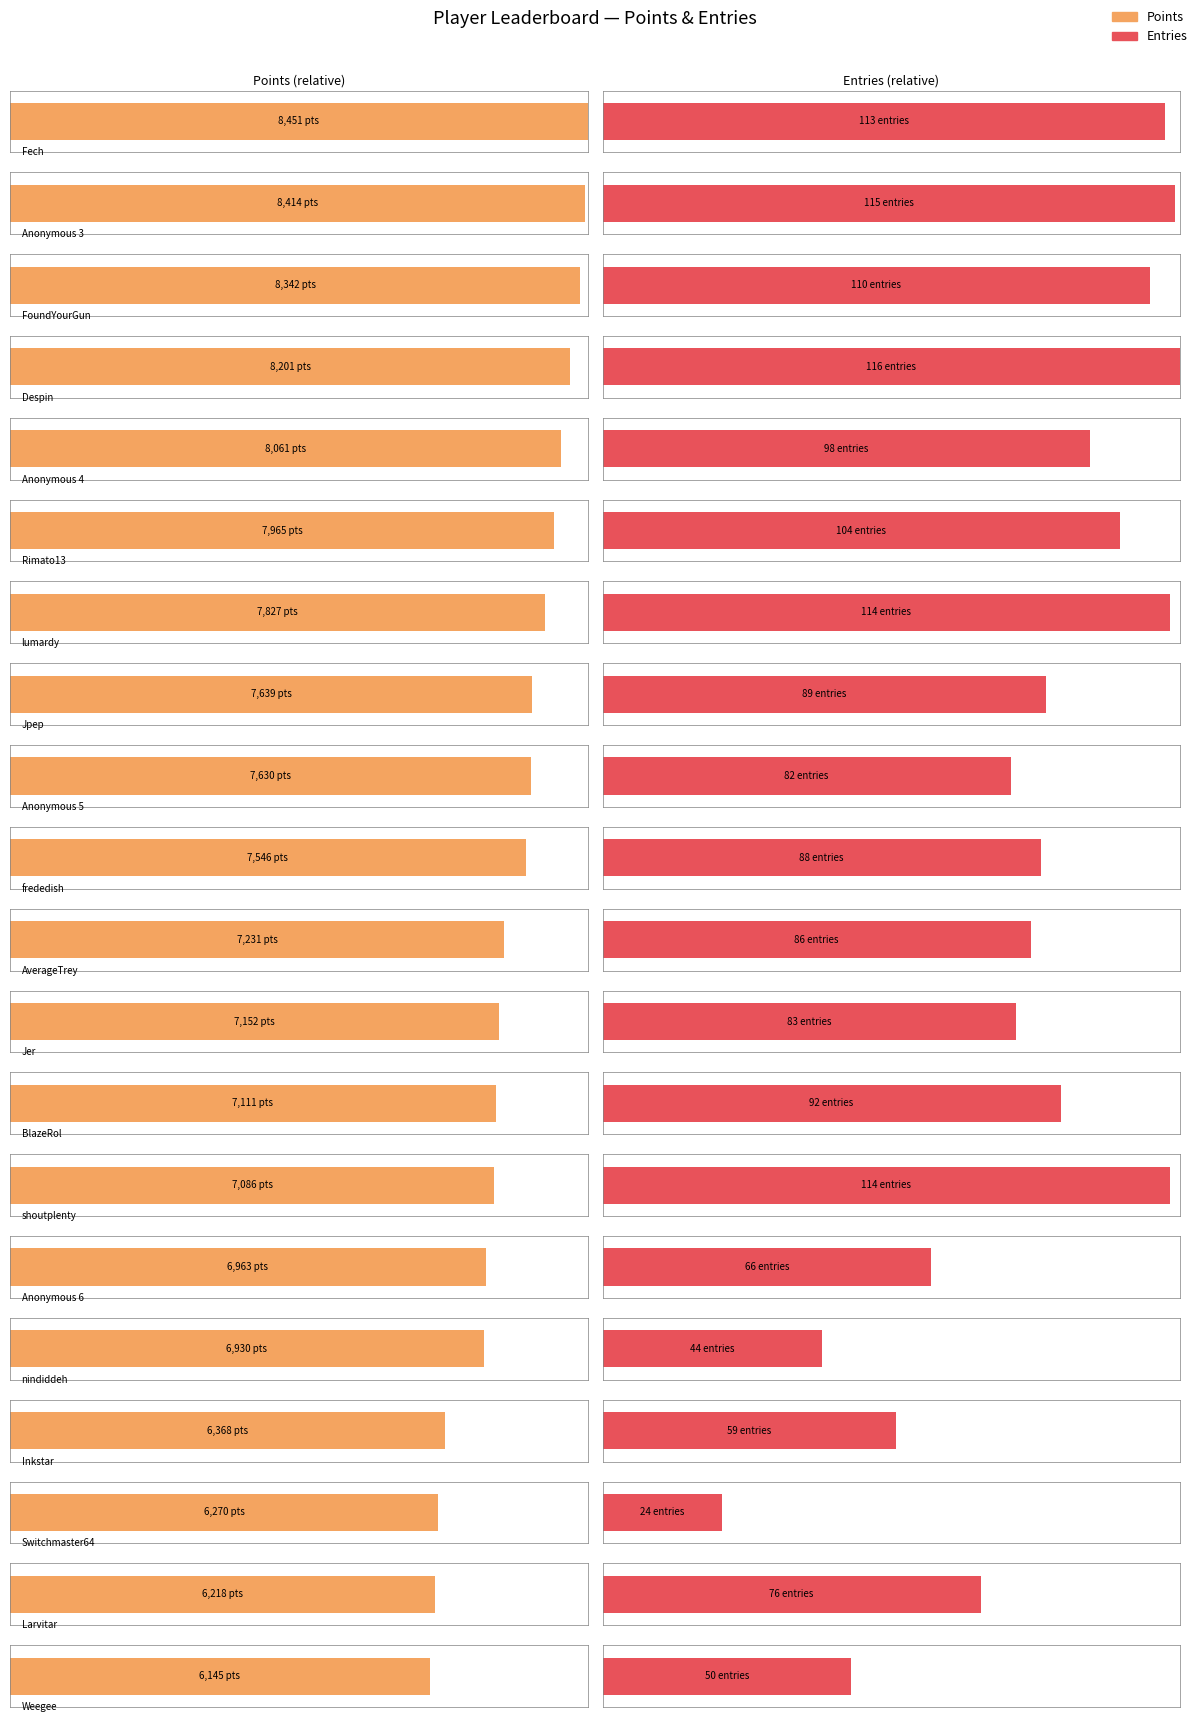

Which series has the largest total across all categories?

Points